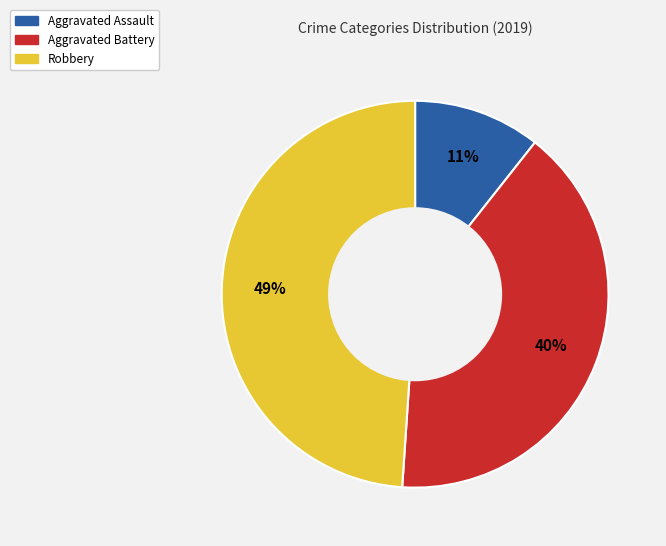

To the nearest percent, what portion does Aggravated Battery represent?

40%